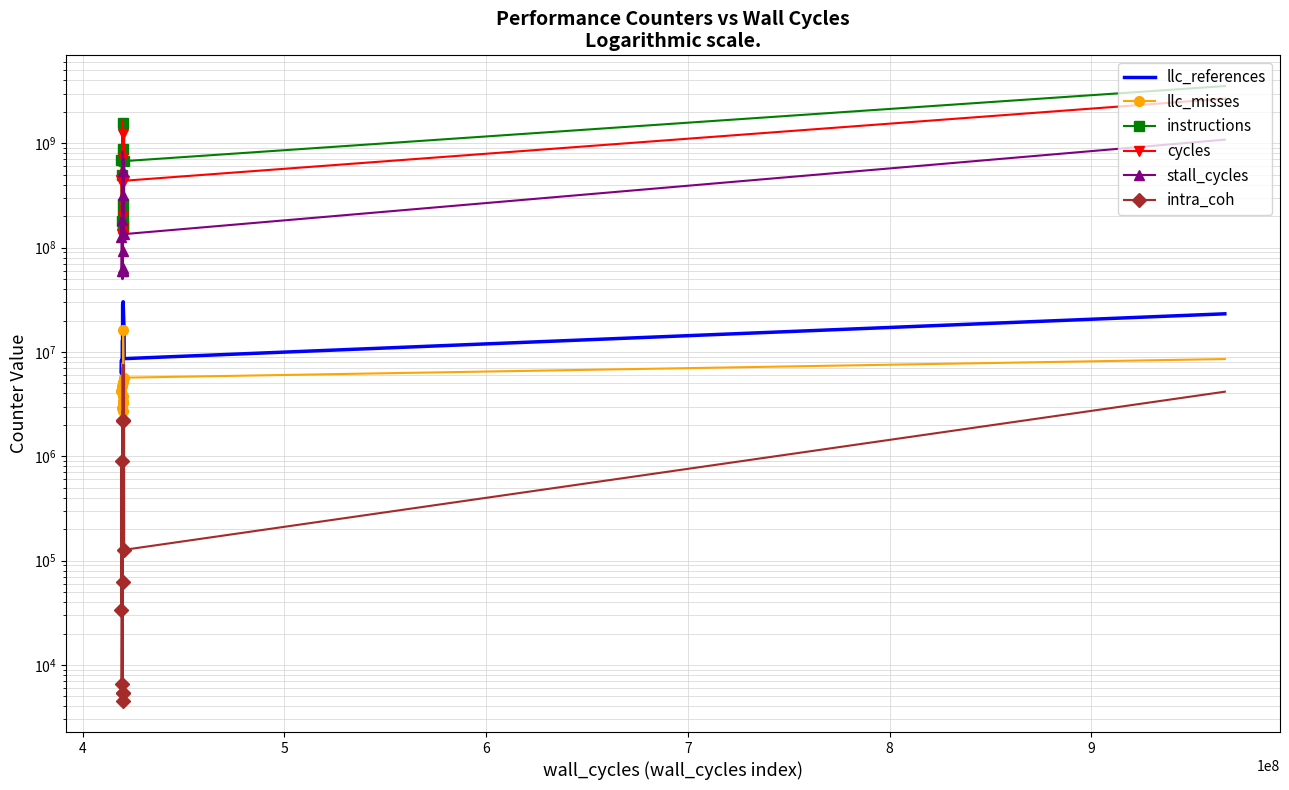

Where does the intra_coh series first go above 763531?

4